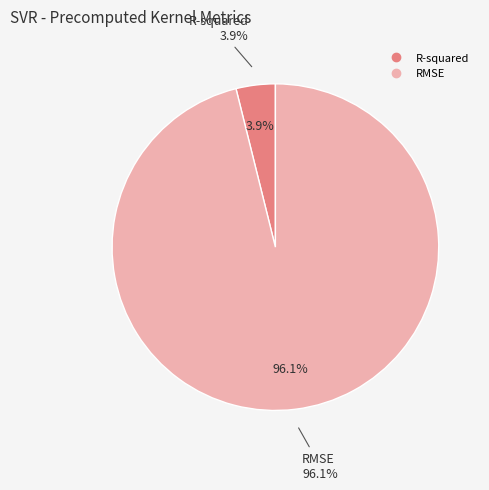

Between R-squared and RMSE, which is larger?

RMSE